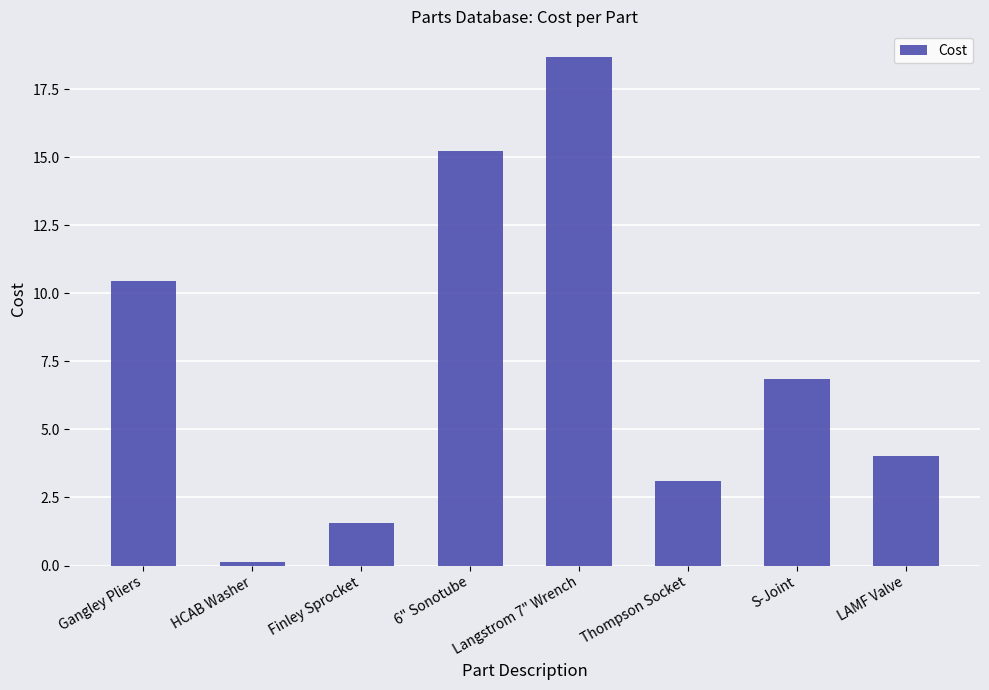

How many data points are above 6?

4